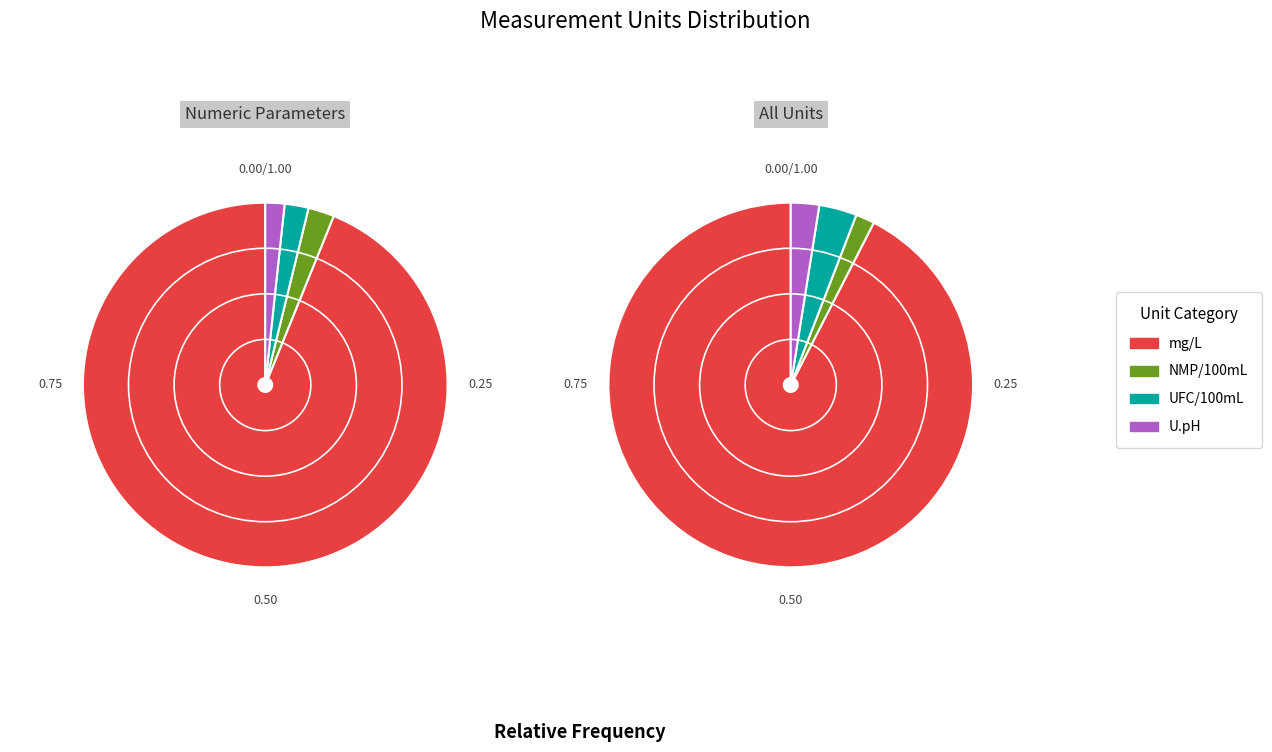

What is the majority slice?

mg/L